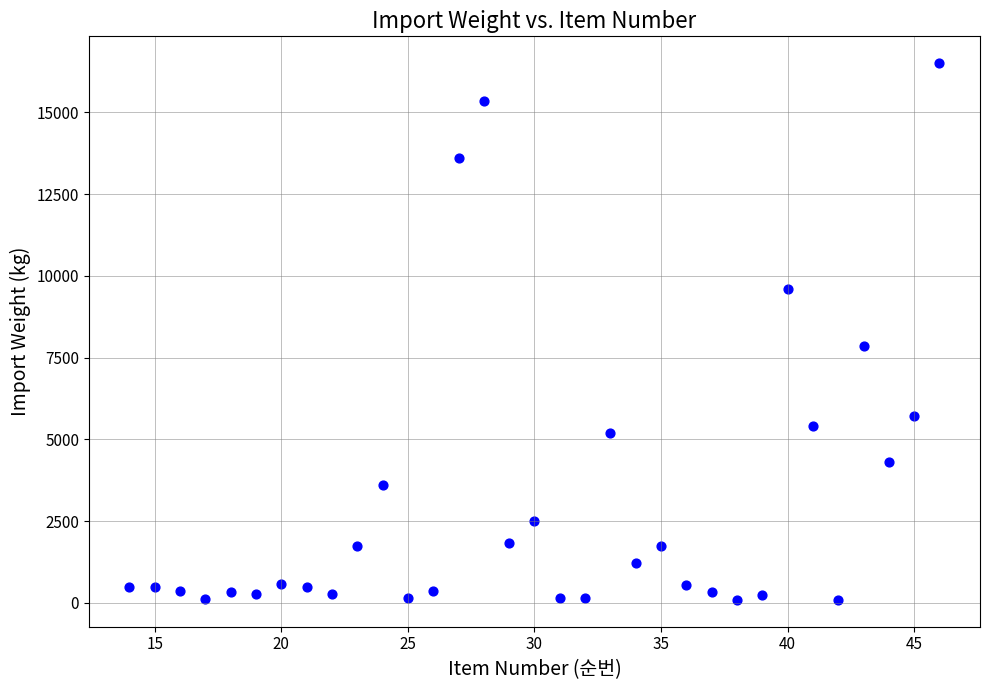

What Y value in the scatter plot is closest to 8297?

7860